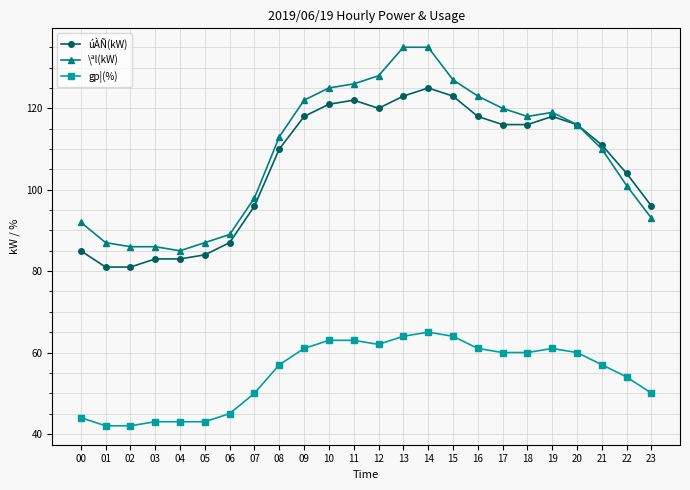

True or false: úÀÑ(kW) and gp¦(%) intersect in this chart.

False